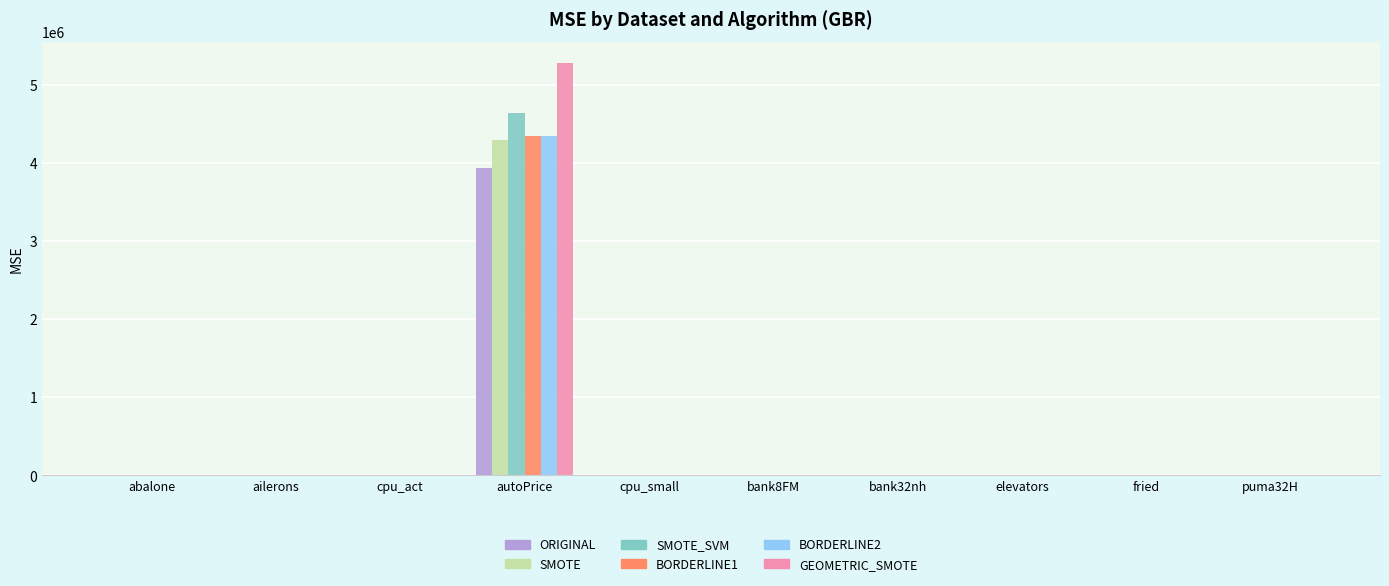

At which category is the sum across all series the highest?

autoPrice